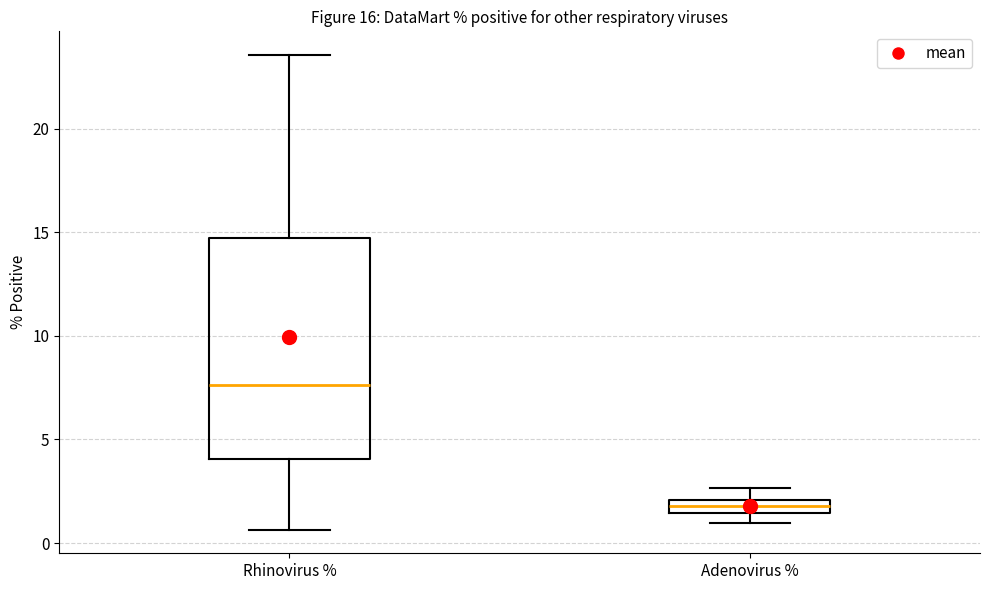

Which box has the highest median line?

Rhinovirus %